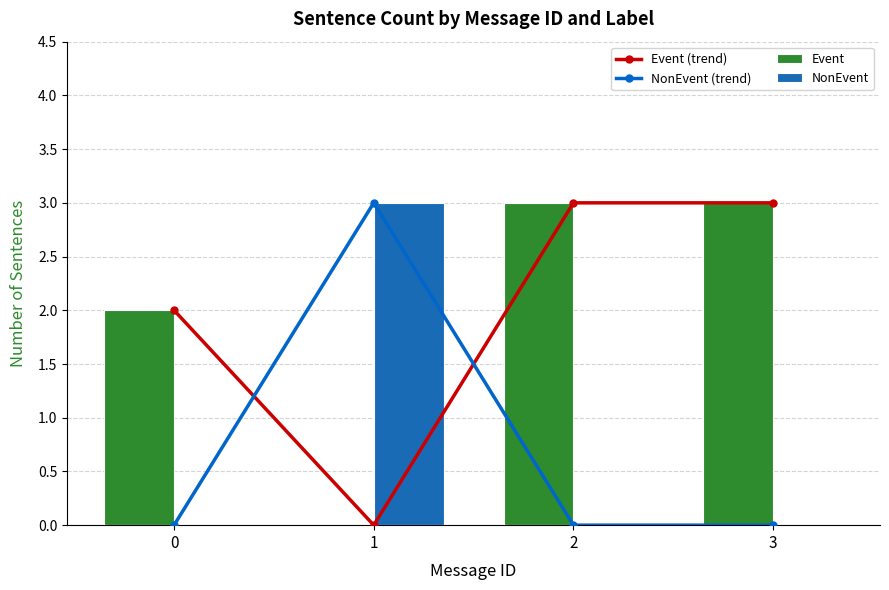

Reading left to right, list all the values displayed in this chart.

Event (trend): 2	0	3	3
NonEvent (trend): 0	3	0	0
Event: 2	0	3	3
NonEvent: 0	3	0	0